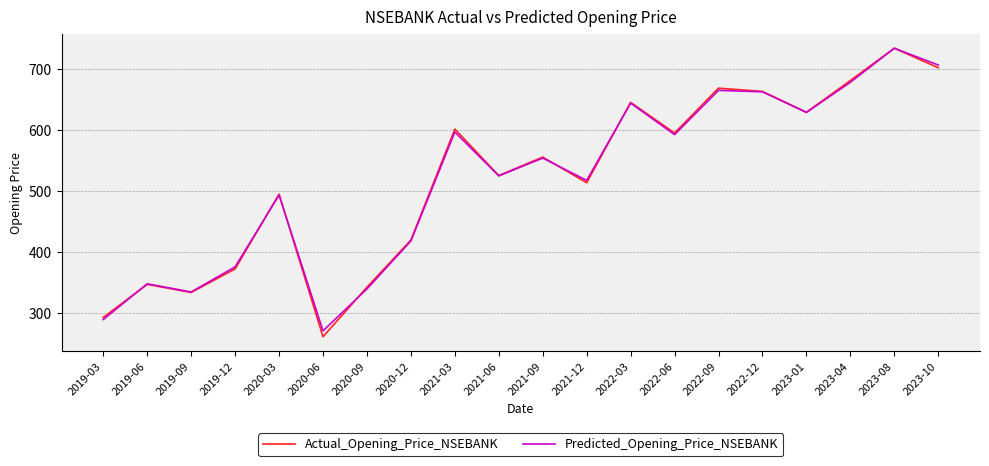

What is the minimum value for Predicted_Opening_Price_NSEBANK?

271.5